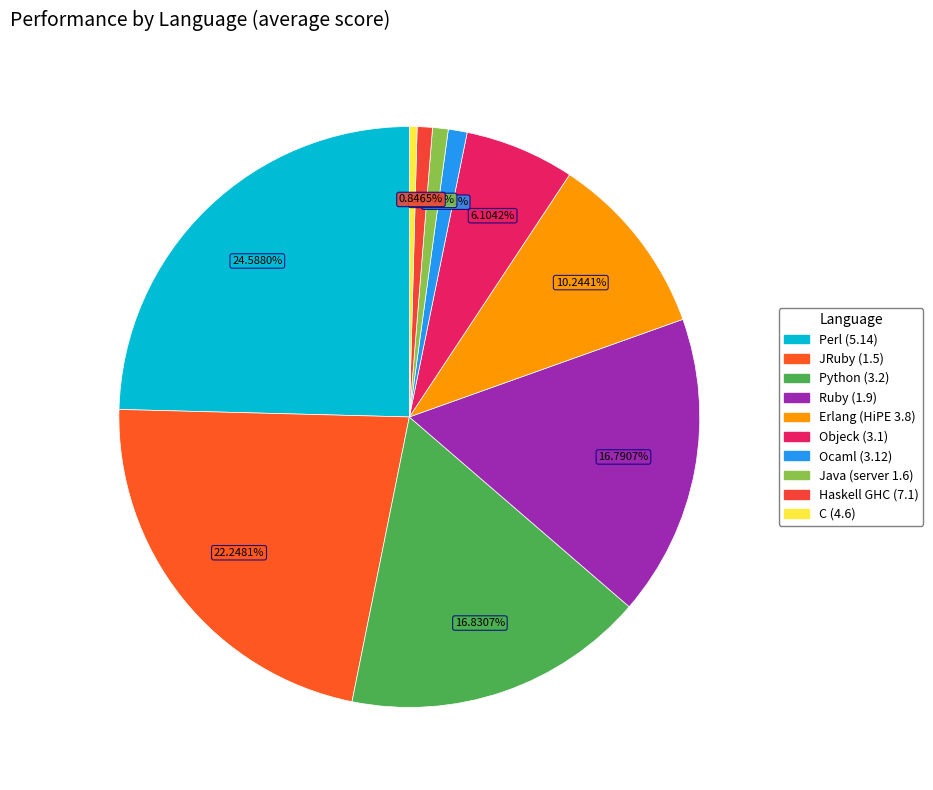

How many slices are in this pie chart?

10